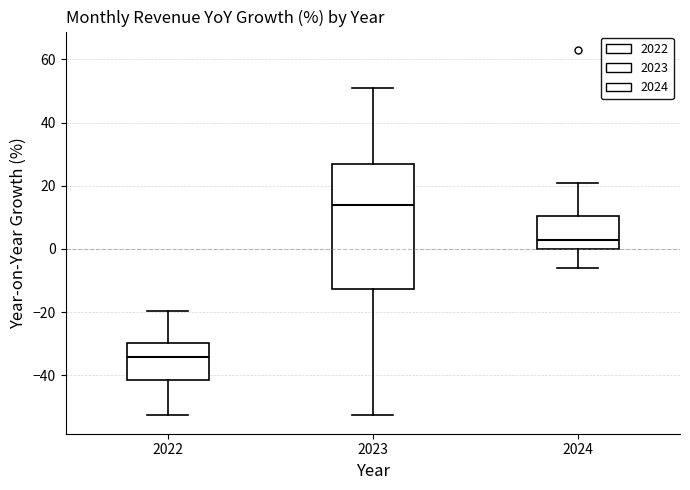

Which box has the highest median line?

2023